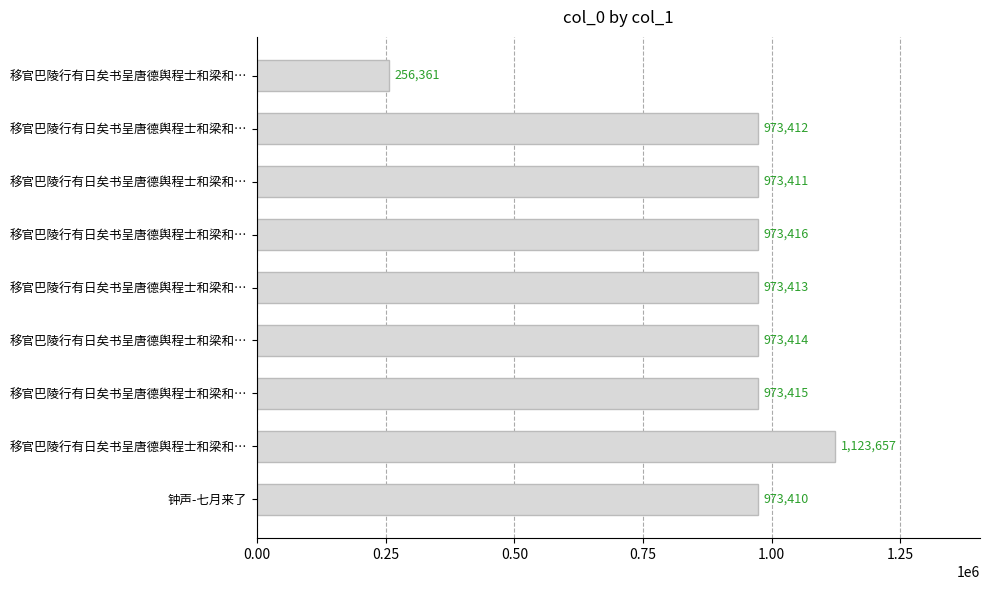

Are the bars grouped side by side (vs. stacked)?

No